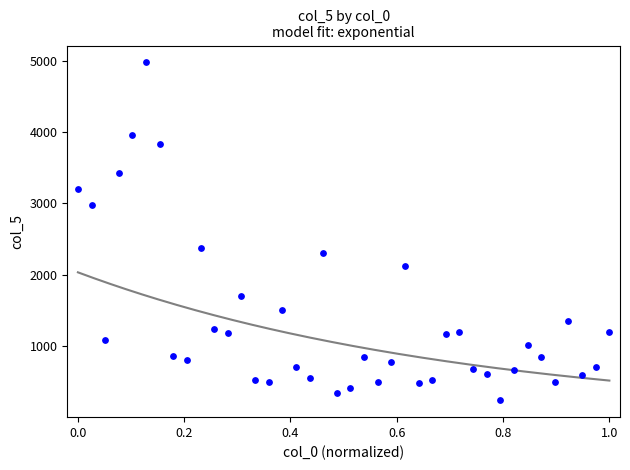

What is the range of X values (max minus min)?

1.0